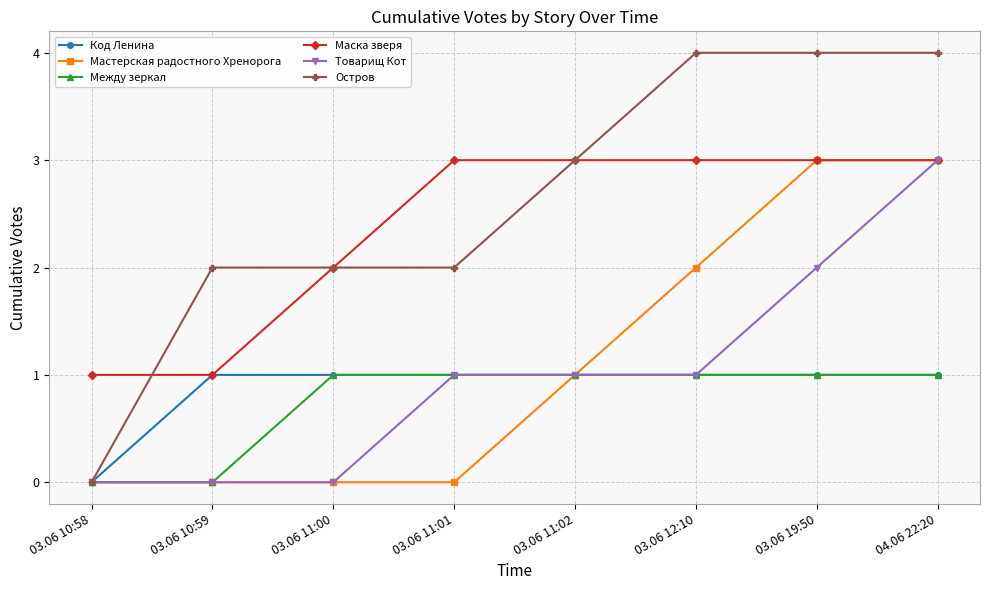

How many Остров values are between 2 and 4?

7